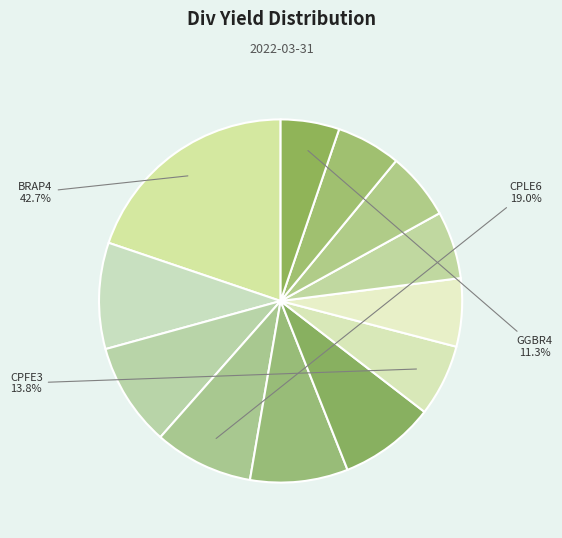

Count the number of slices in the pie.

12